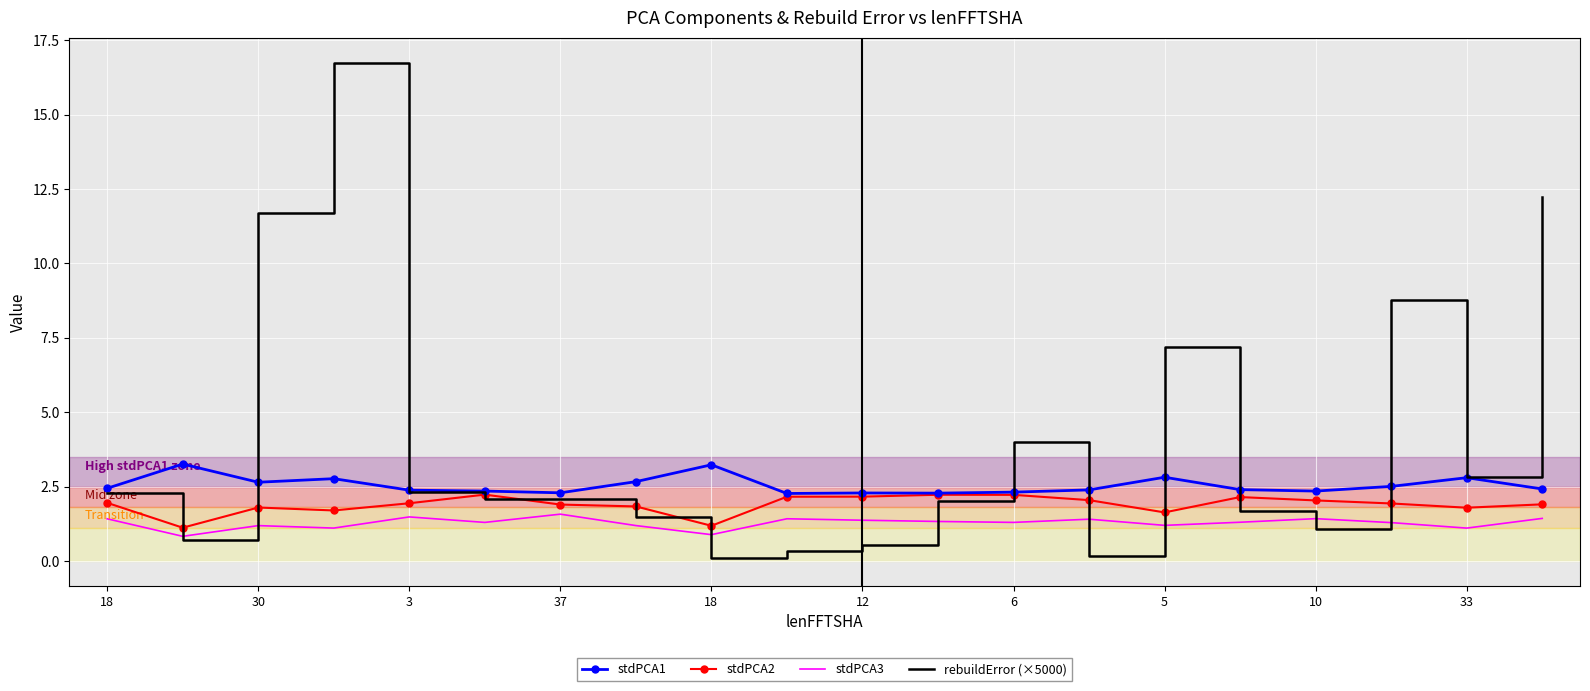

What are all the series names shown in the legend?

stdPCA1, stdPCA2, stdPCA3, rebuildError (×5000)